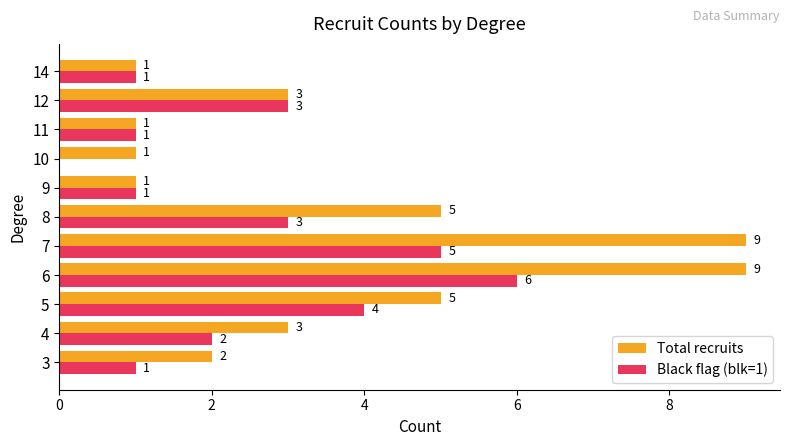

At which category is the sum across all series the highest?

6